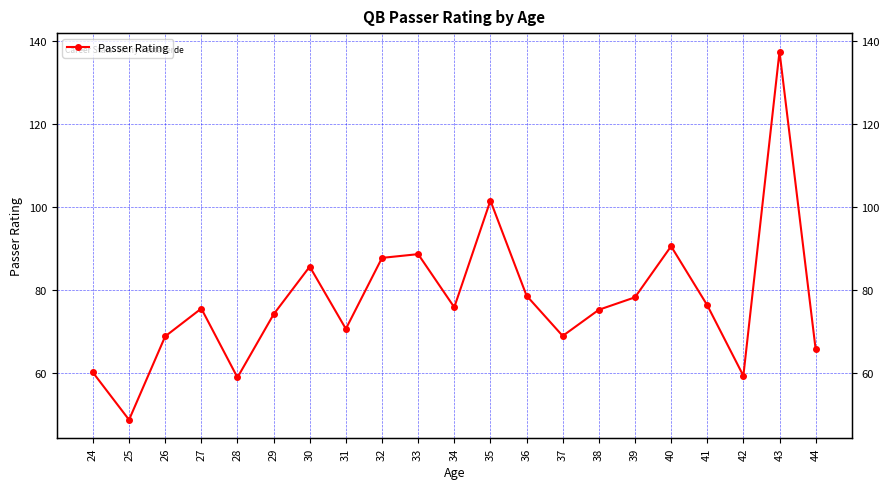

What is the average value?

77.5